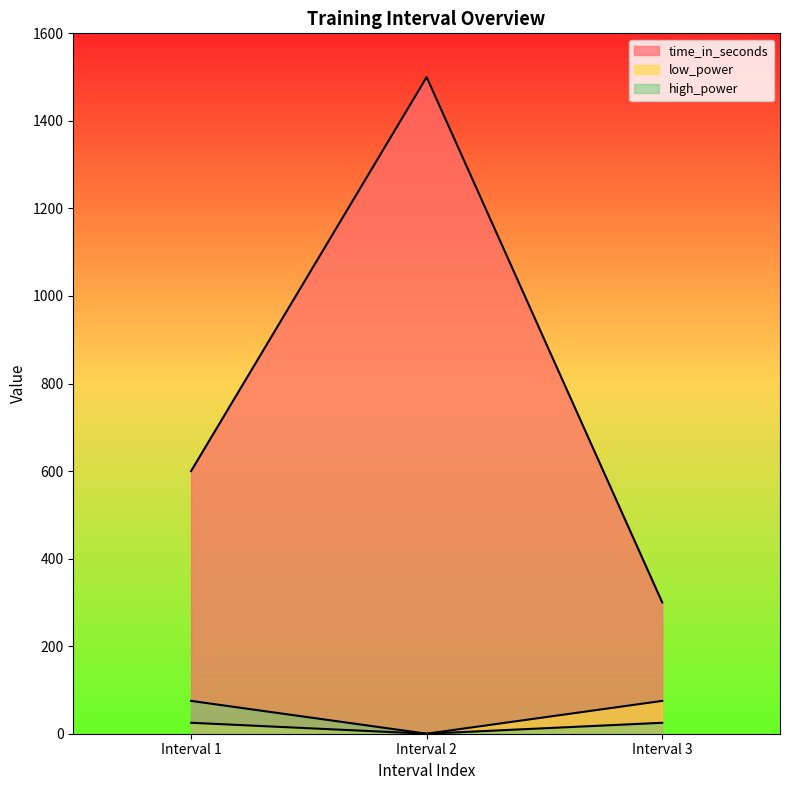

The value of high_power at Interval 2 is 0. True or false?

True